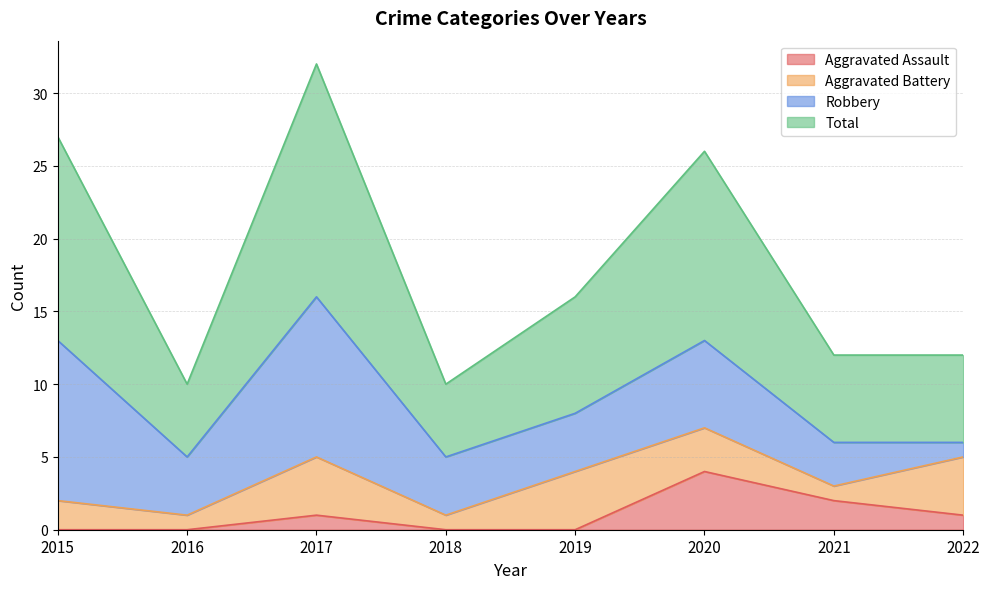

At which label is Aggravated Assault closest to 2?

2021